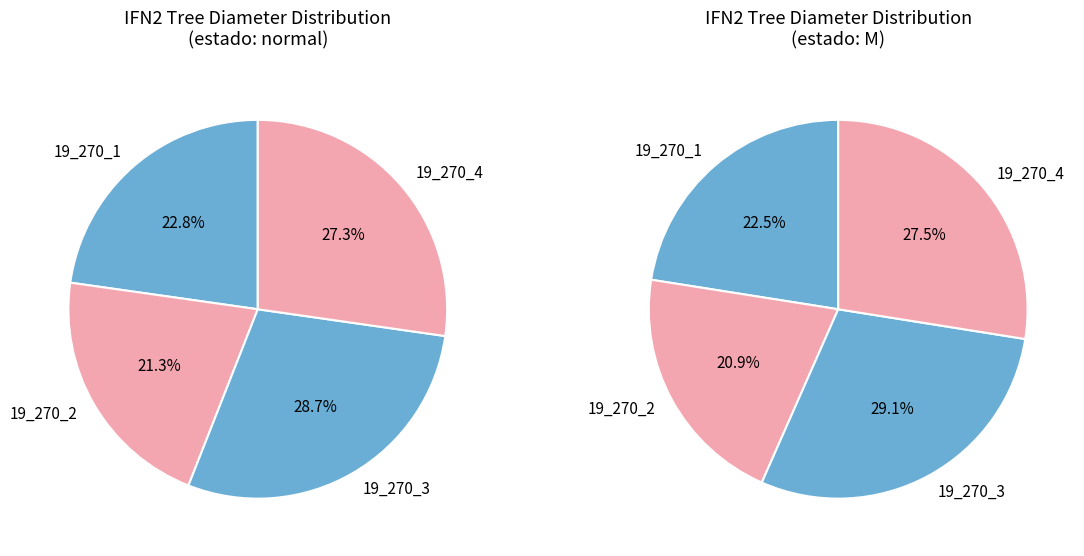

Which category has the biggest portion of the pie?

19_270_3